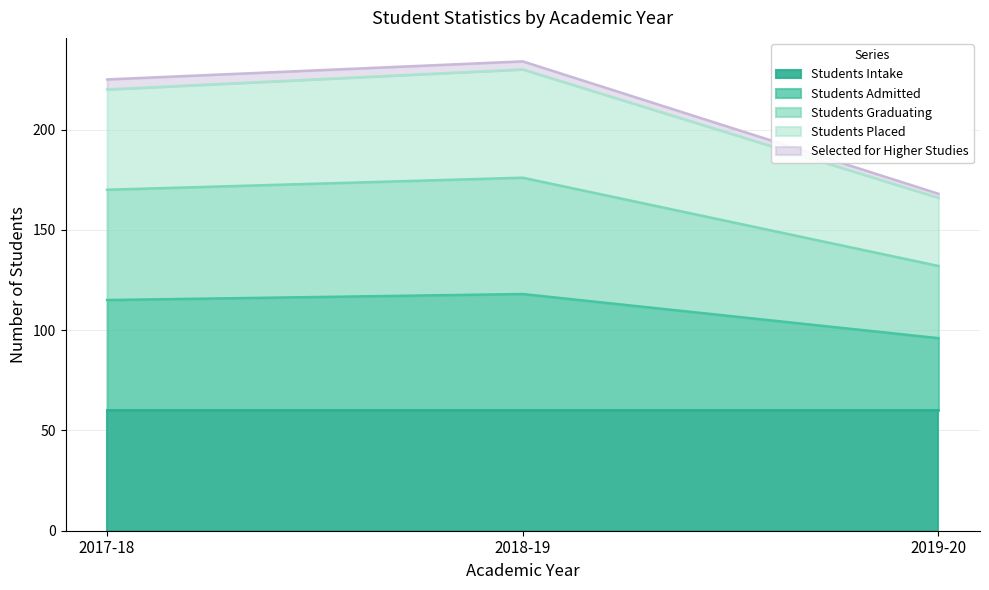

At which label does Students Admitted first exceed 115?

2018-19